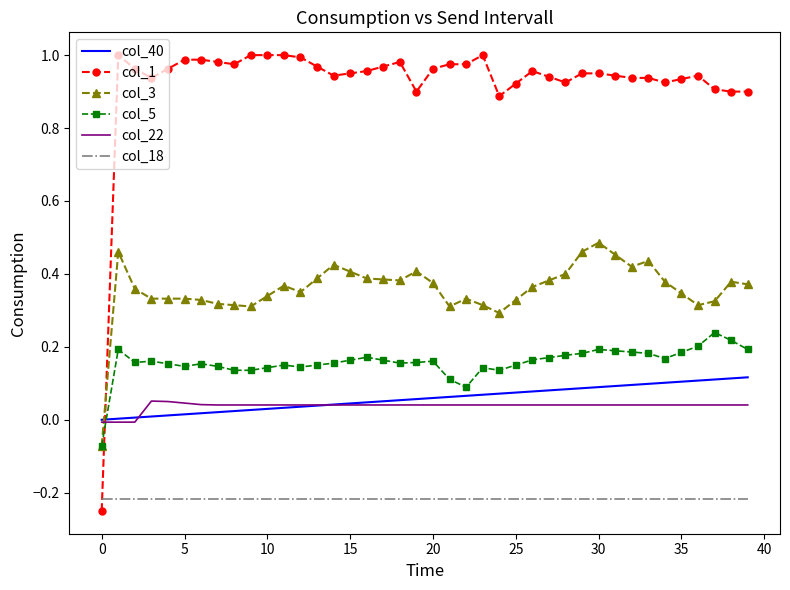

True or false: col_18 and col_22 intersect in this chart.

False